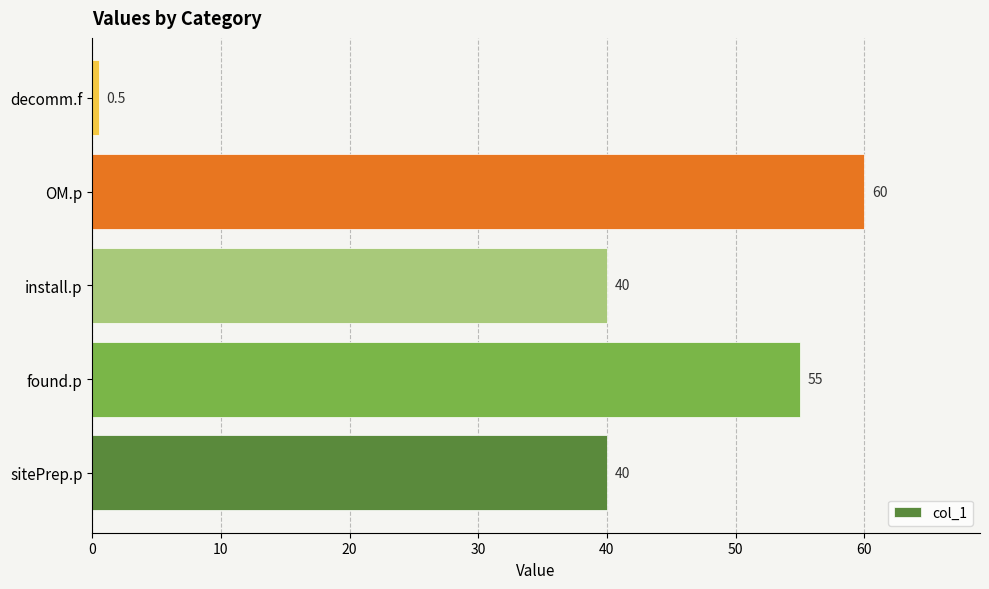

Are the bars horizontal?

Yes